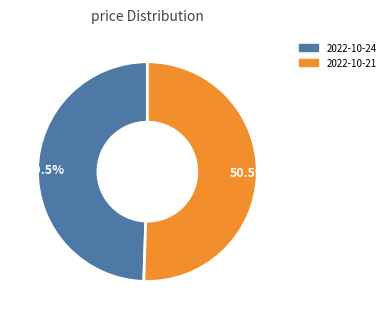

What is the total percentage of 50.5% and 49.5%?

100.0%